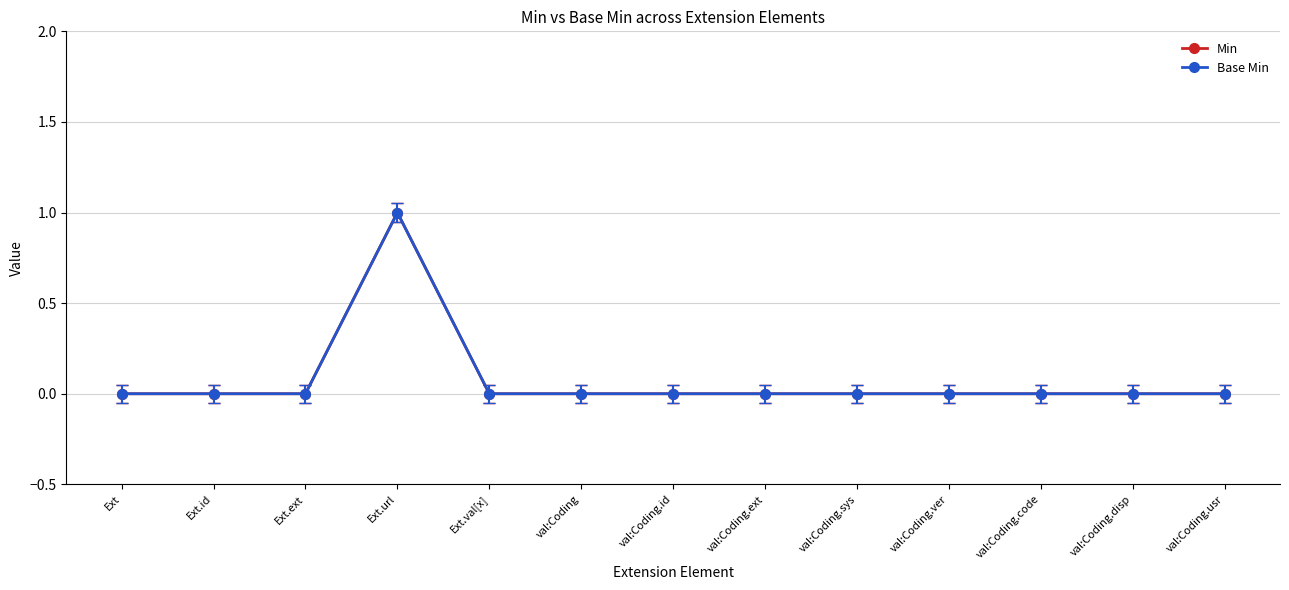

Which label corresponds to the largest value in the chart?

Ext.url